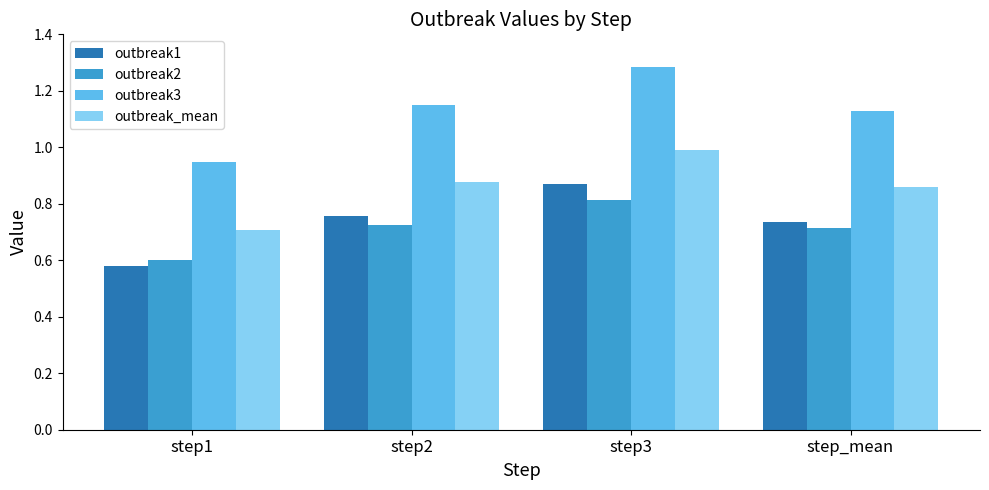

Is the value of outbreak_mean at step_mean greater than the value of outbreak3 at step2?

No